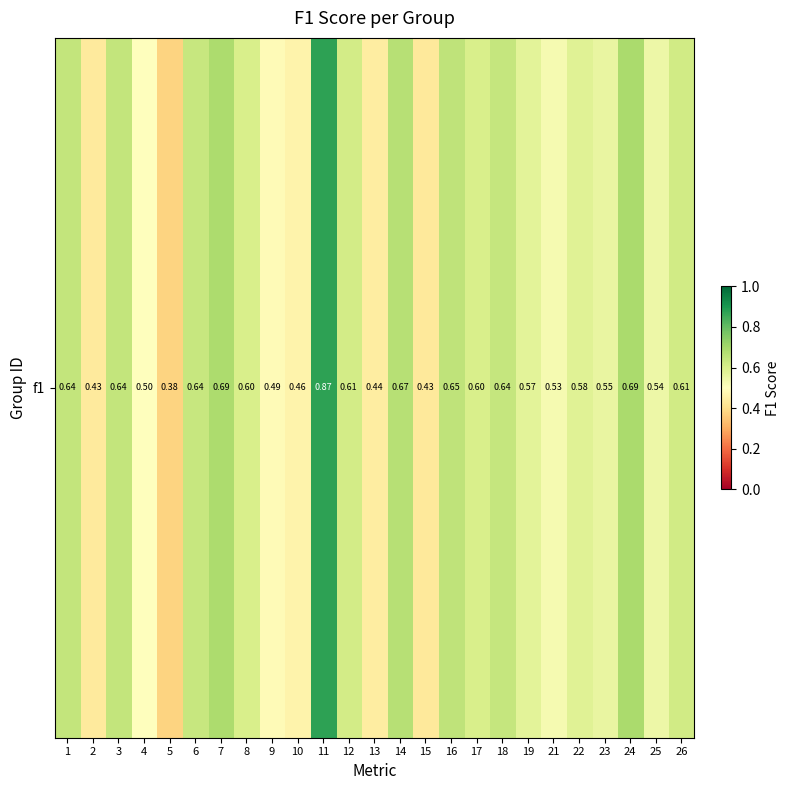

What is the difference between the maximum and minimum values?

0.5